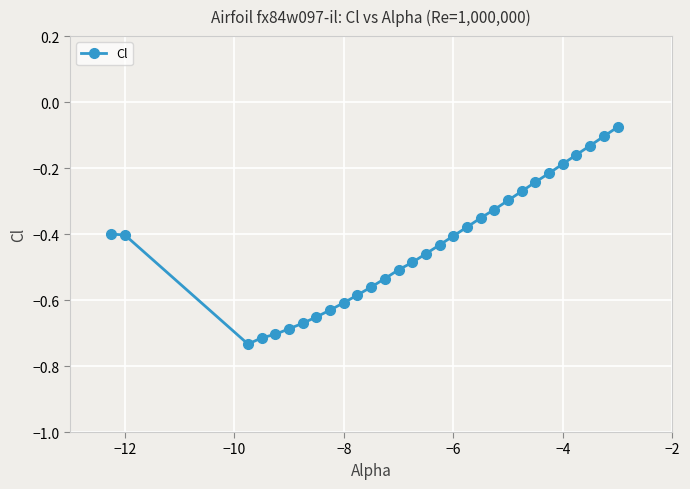

How many points are lower than both their immediate neighbors (excluding endpoints)?

1